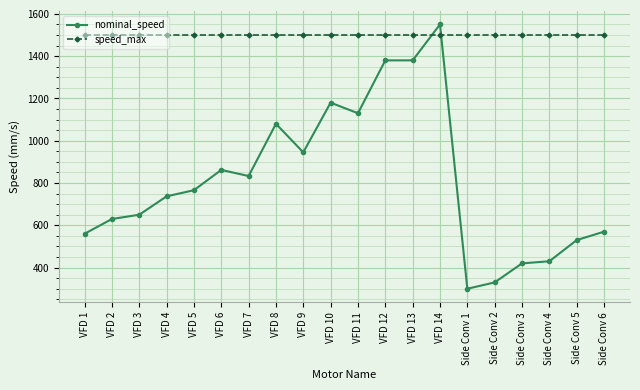

List the series in order of their peak value, highest first.

nominal_speed, speed_max